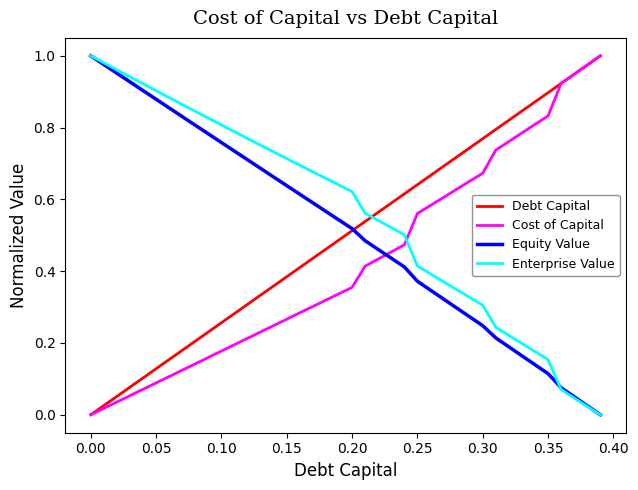

How many categories are shown in the chart?

40